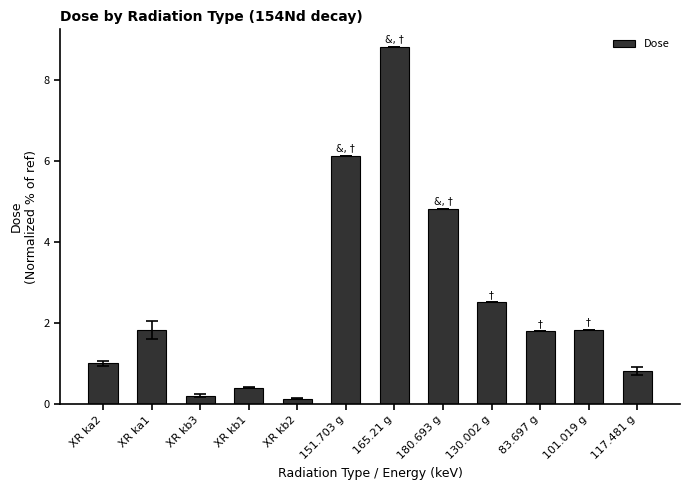

The chart shows a value of 0.4 at 117.481 g. True or false?

False